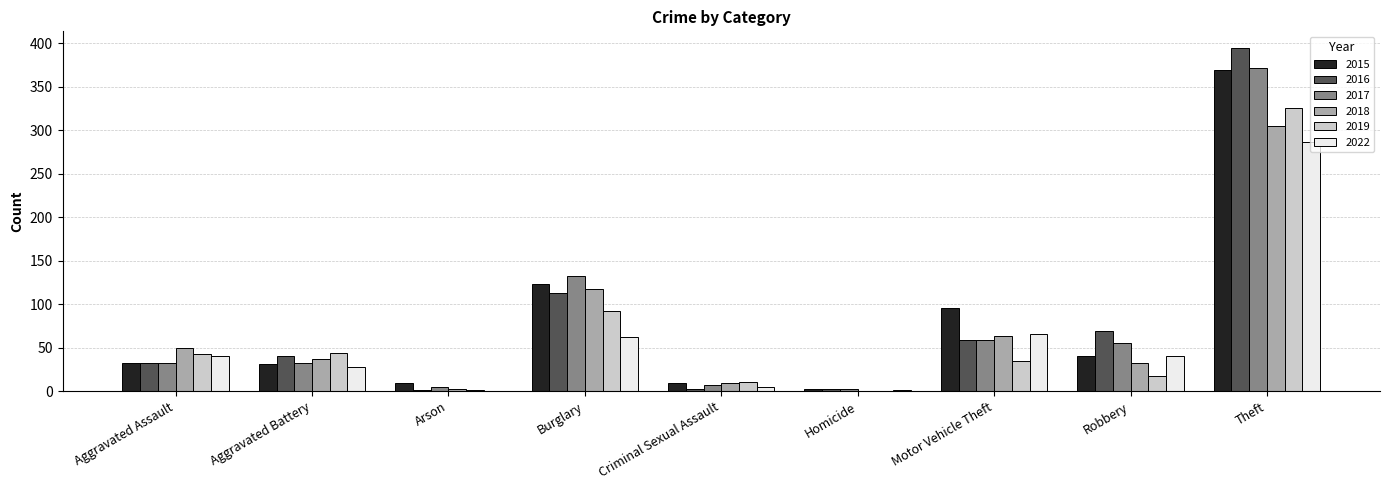

True or false: 2017 has a value of 32 at Aggravated Assault.

True